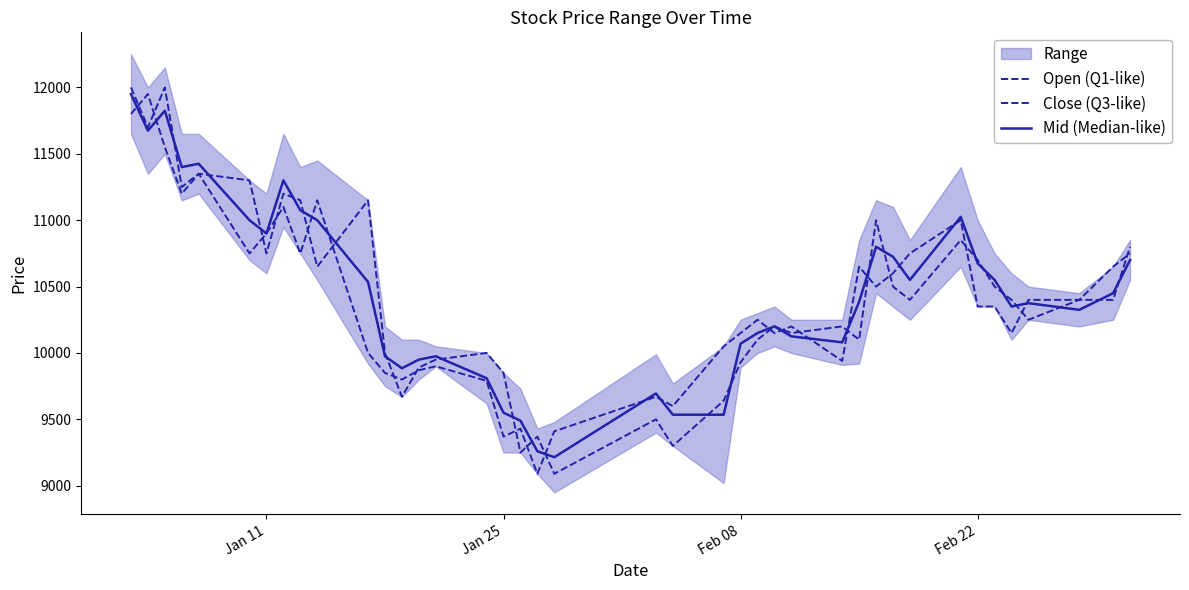

How many values in the Open (Q1-like) series are below 10400?

19